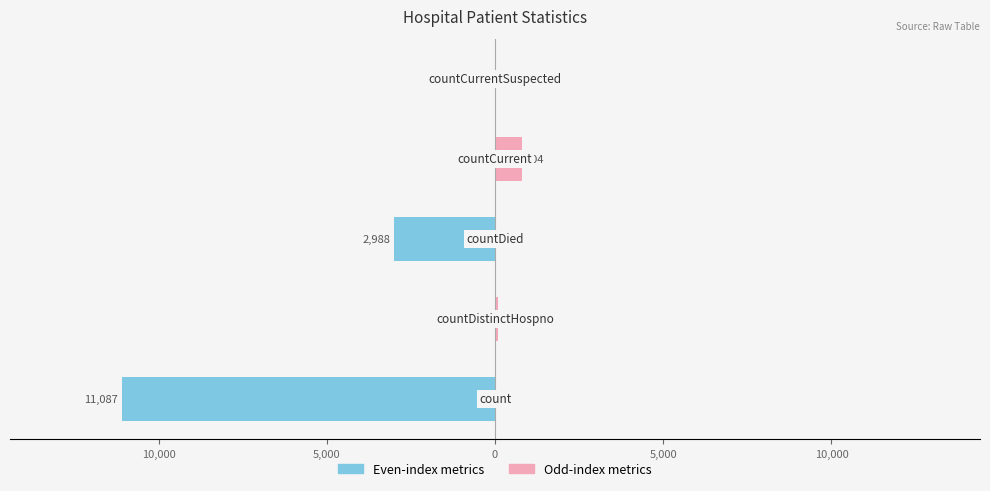

Reading left to right, transcribe all the data shown in this chart.

Left Bars (even index): 15,000=-11087	10,000=0	5,000=-2988	0=0	5,000=0
Right Bars (odd index): 15,000=0	10,000=77	5,000=0	0=804	5,000=0